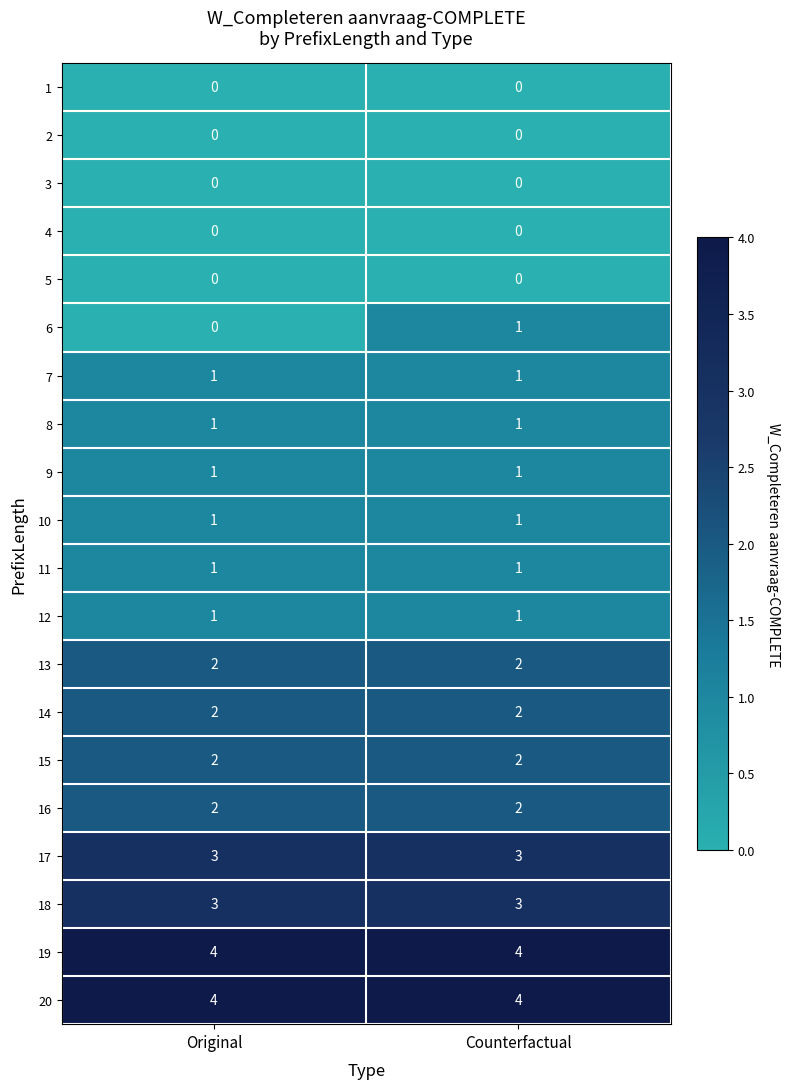

What is the highest value of the 17 series?

3